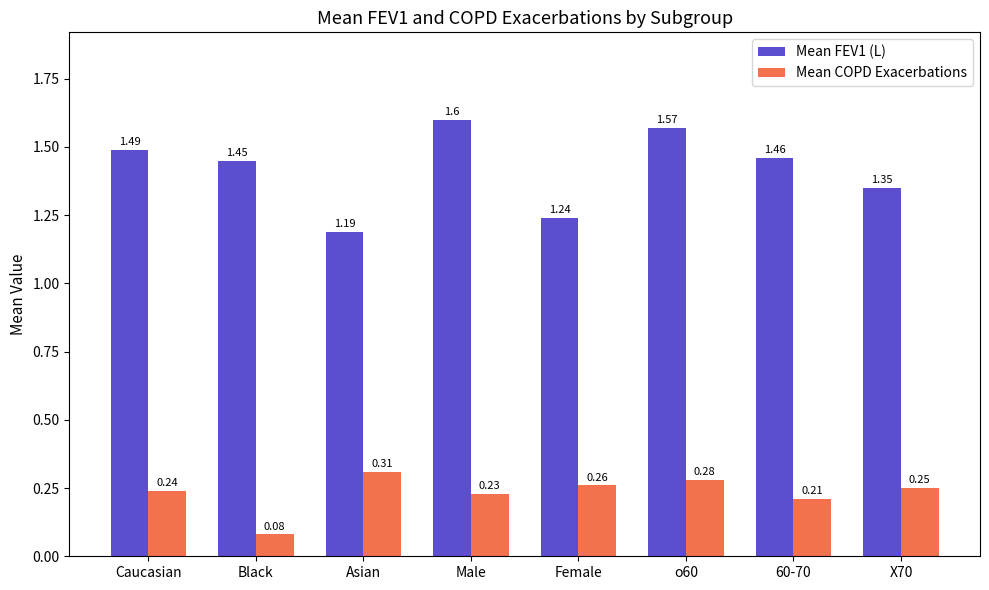

At which category does the chart reach its peak across all series?

Male